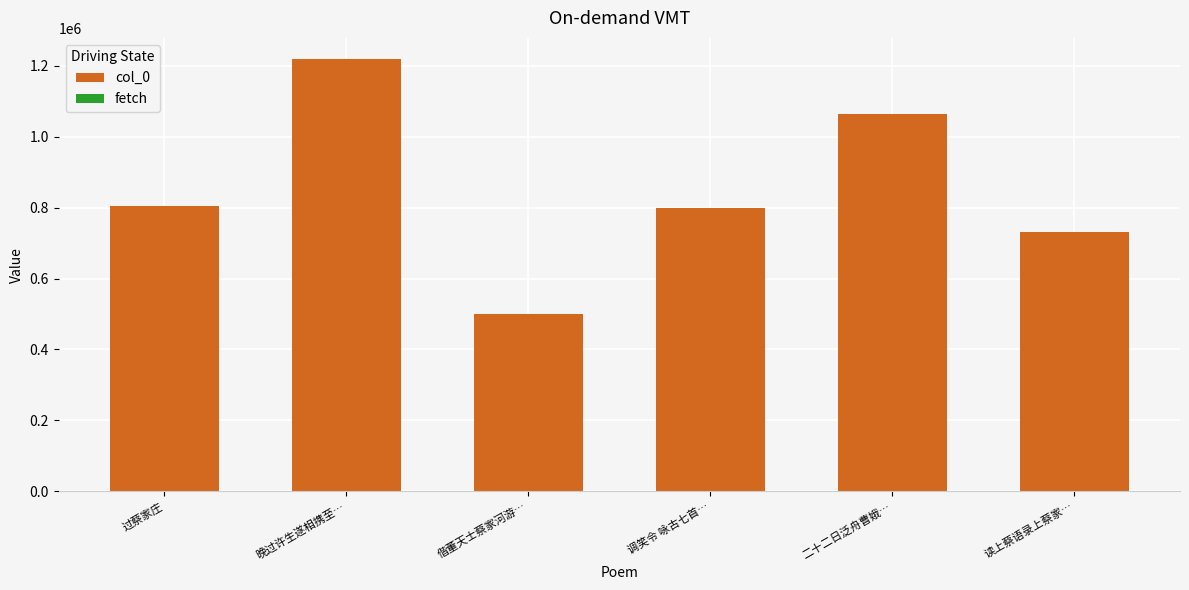

Reading left to right, extract all data points from this chart.

过蔡家庄=803433	晚过许生遂相携至…=1217296	偕董天士蔡家河游…=499280	调笑令 咏古七首…=797899	二十二日泛舟曹娥…=1062877	读上蔡语录上蔡家…=731743